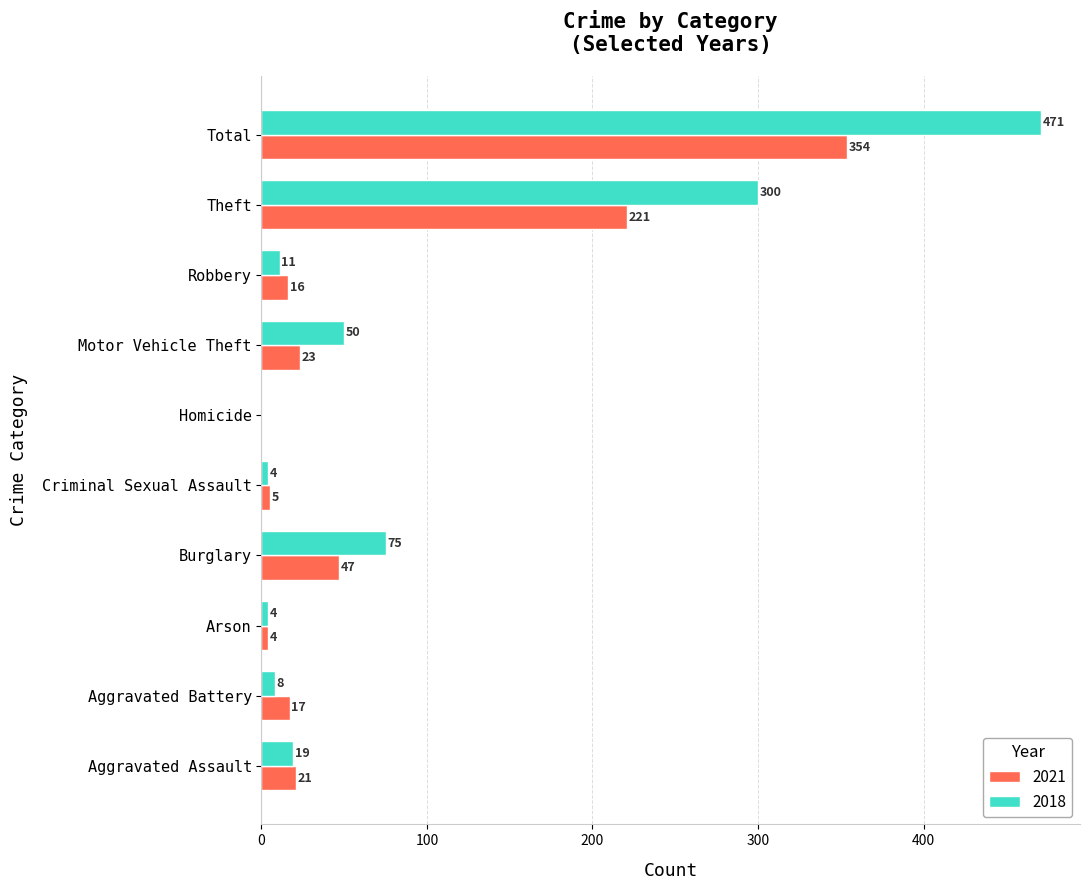

What is the sum of all 2021 values?

708